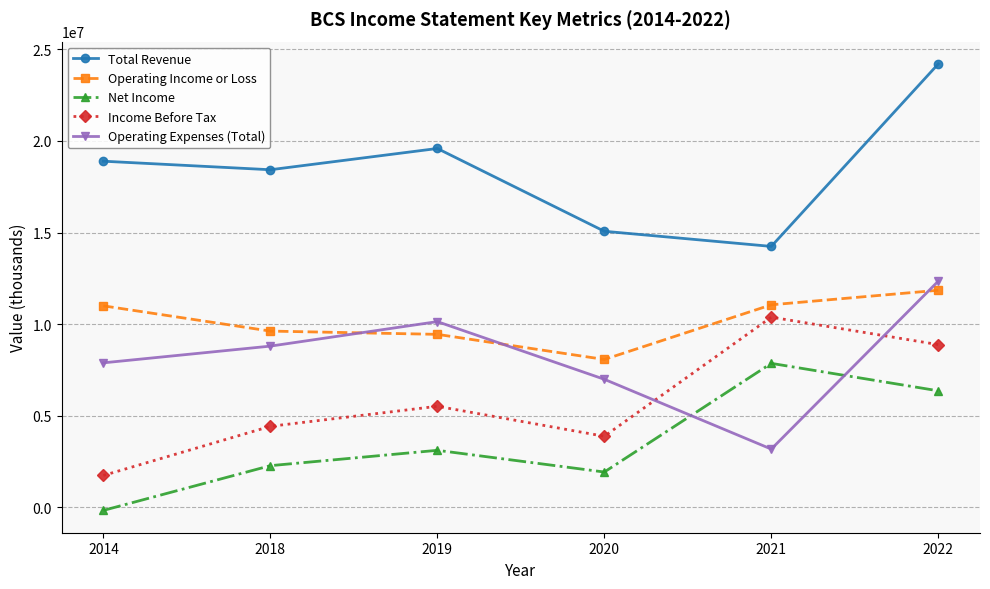

What is the value of the Total Revenue point at the 6th from the left?

24200400